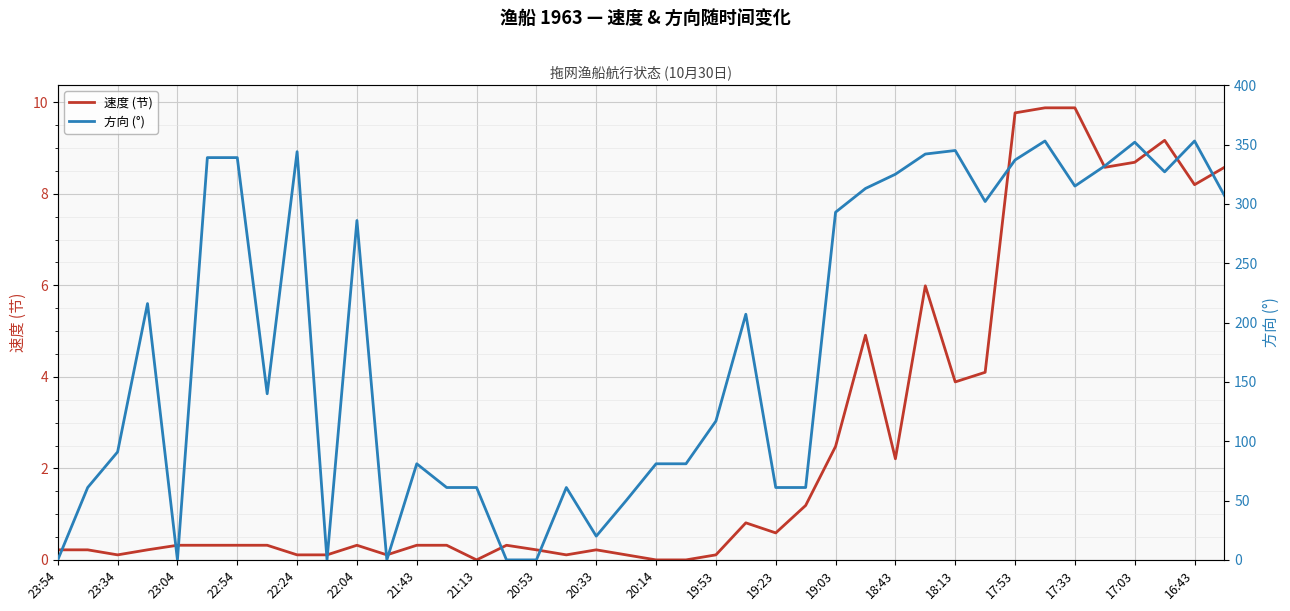

How many positive values does the 速度 (节) series have?

37